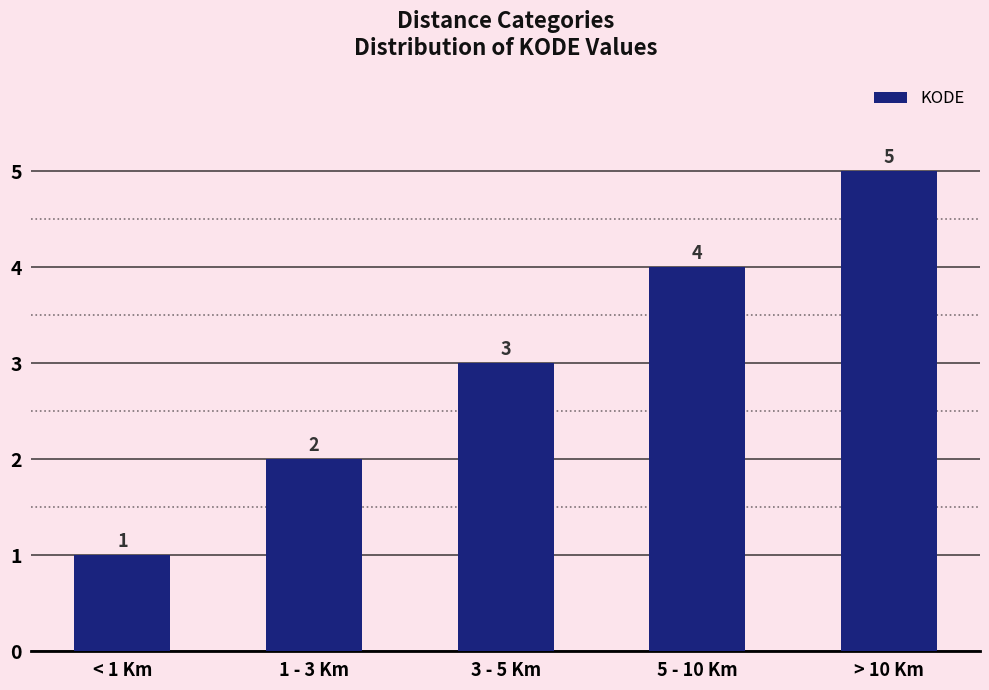

What is the difference between the second highest and minimum values?

3